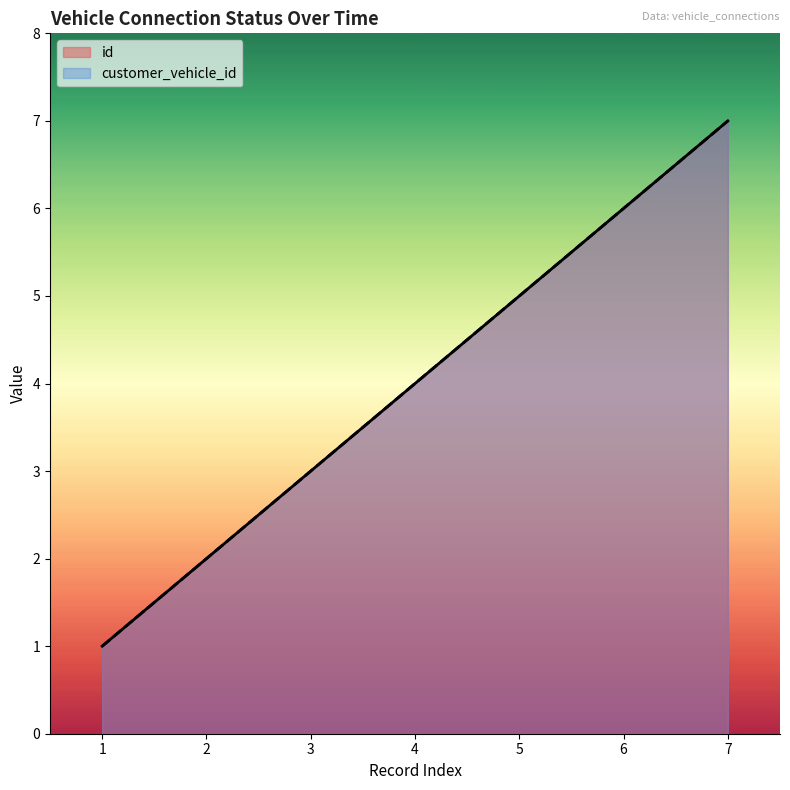

Does the chart display data point markers on the line(s)?

No